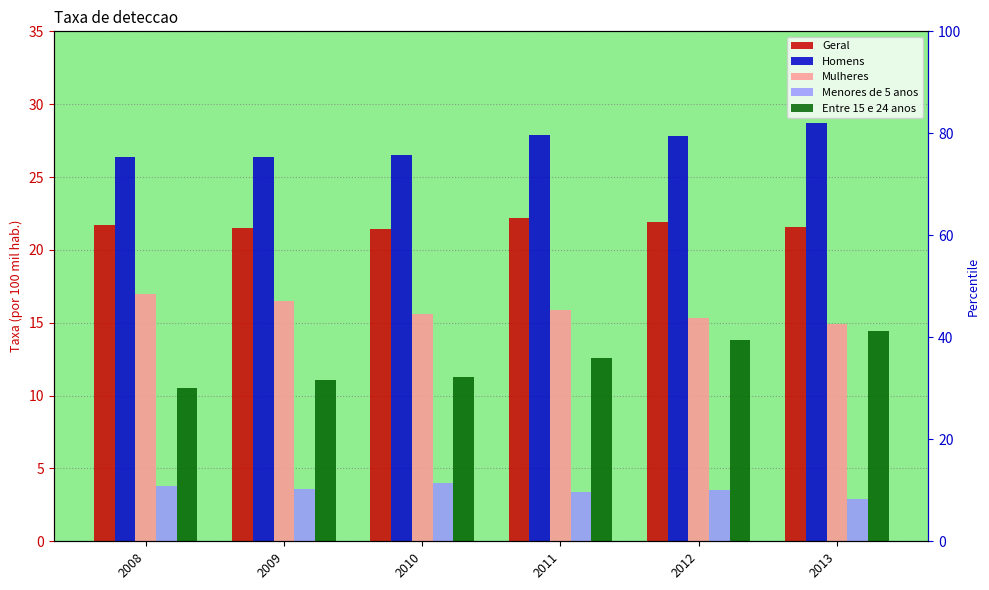

Reading left to right, what are all the values shown in this chart?

Geral: 2008=21.7	2009=21.5	2010=21.4	2011=22.2	2012=21.9	2013=21.6
Homens: 2008=26.4	2009=26.4	2010=26.5	2011=27.9	2012=27.8	2013=28.7
Mulheres: 2008=17.0	2009=16.5	2010=15.6	2011=15.9	2012=15.3	2013=14.9
Menores de 5 anos: 2008=3.8	2009=3.6	2010=4.0	2011=3.4	2012=3.5	2013=2.9
Entre 15 e 24 anos: 2008=10.5	2009=11.1	2010=11.3	2011=12.6	2012=13.8	2013=14.4